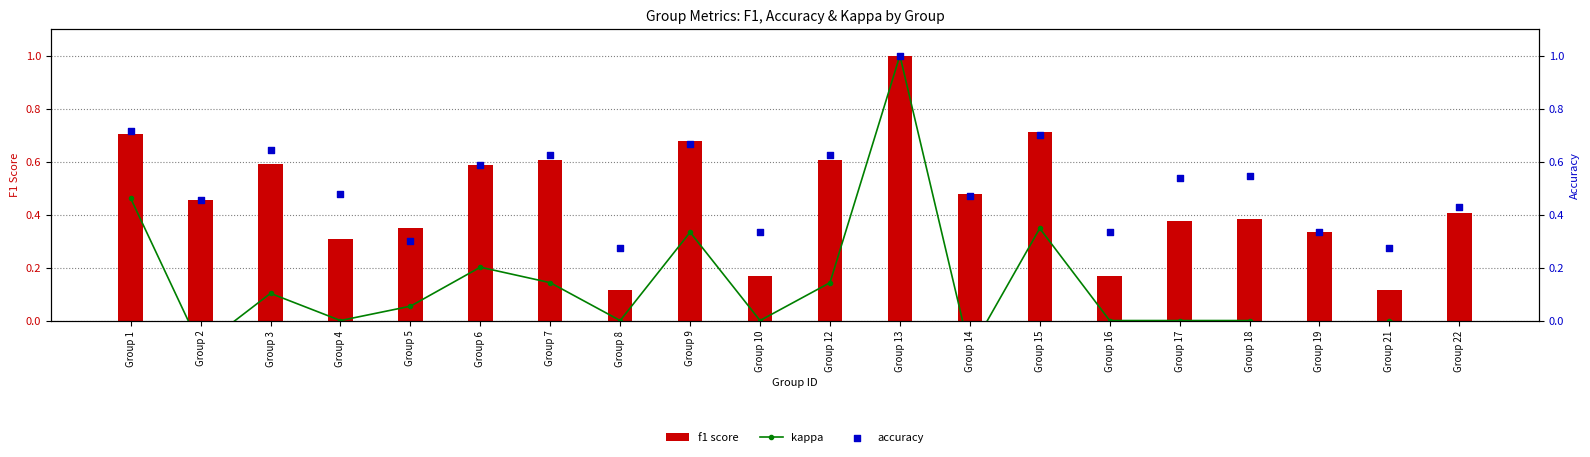

What is the total value across all series at Group 5?

0.7